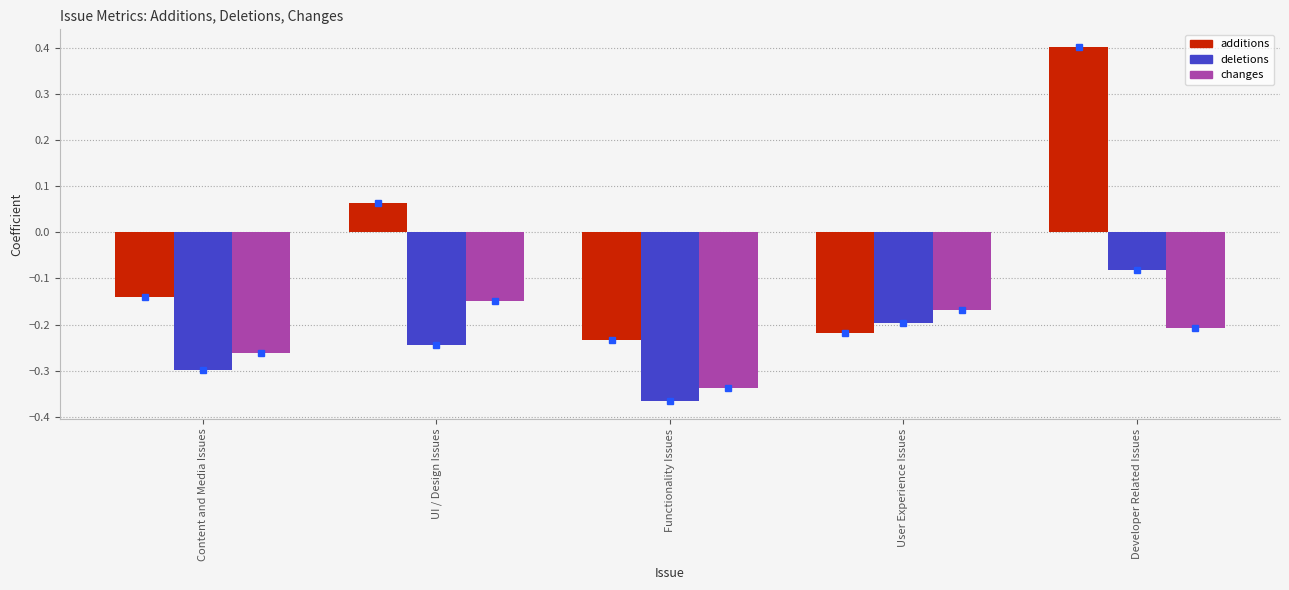

Which label corresponds to the largest value in the chart?

Developer Related Issues